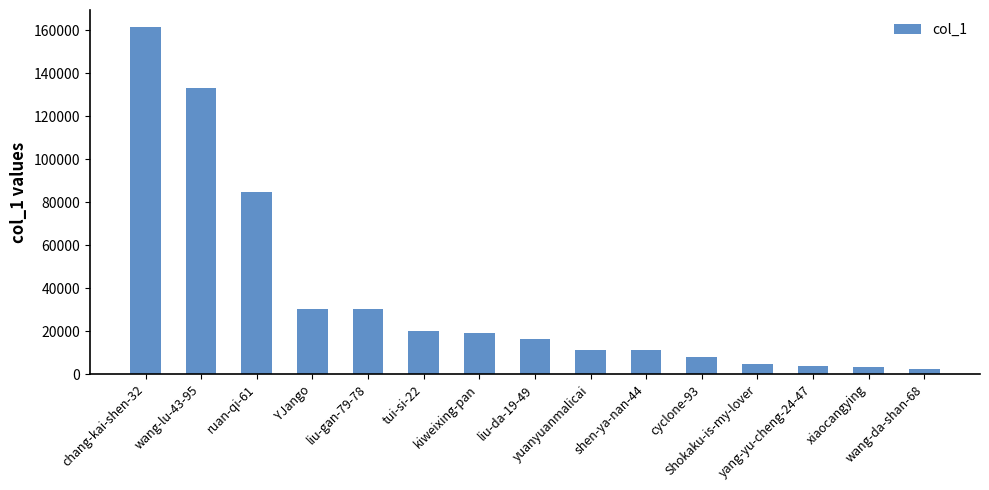

What is the smallest value displayed?

2285